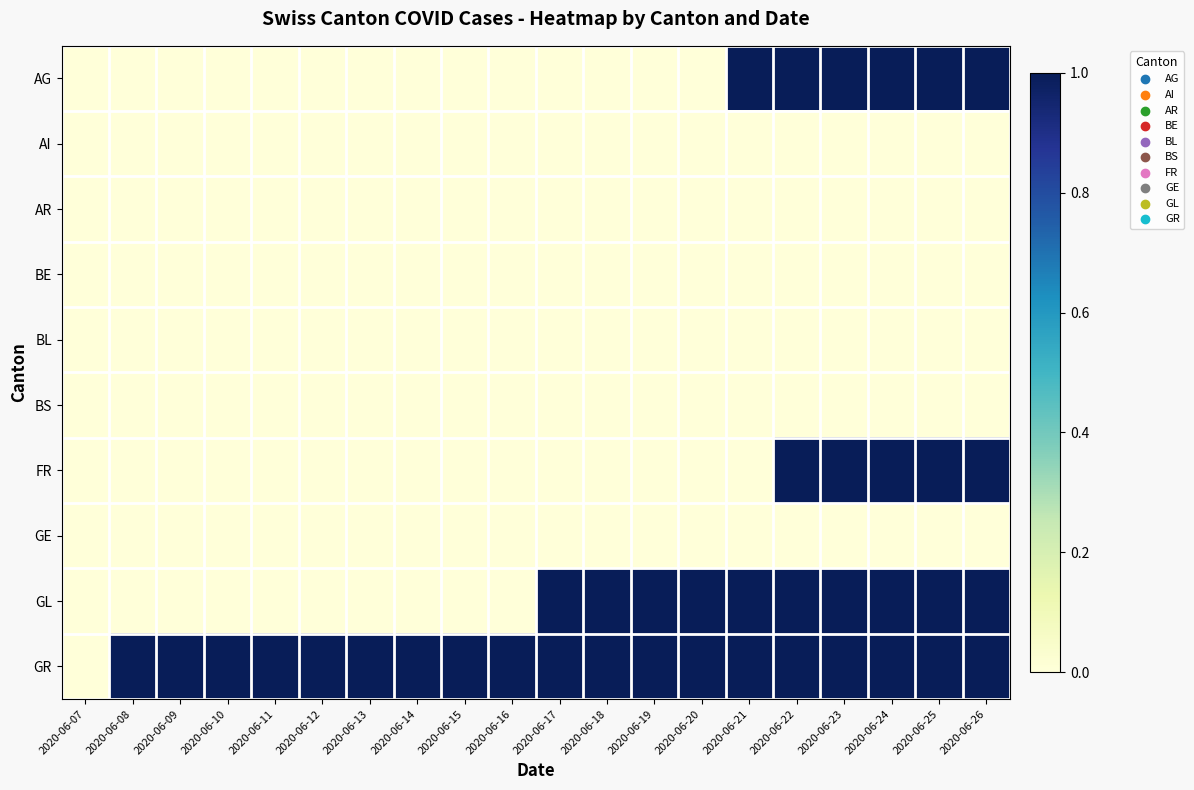

At which category does the chart reach its peak across all series?

2020-06-21